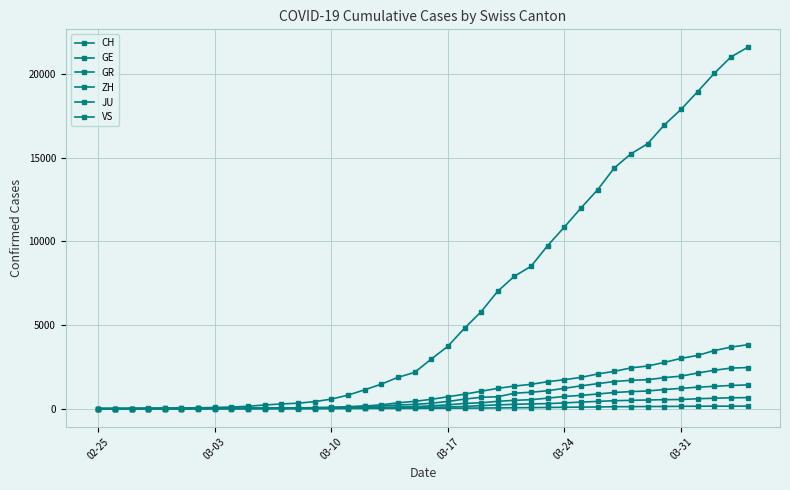

What is the sum of all GR values?

8233